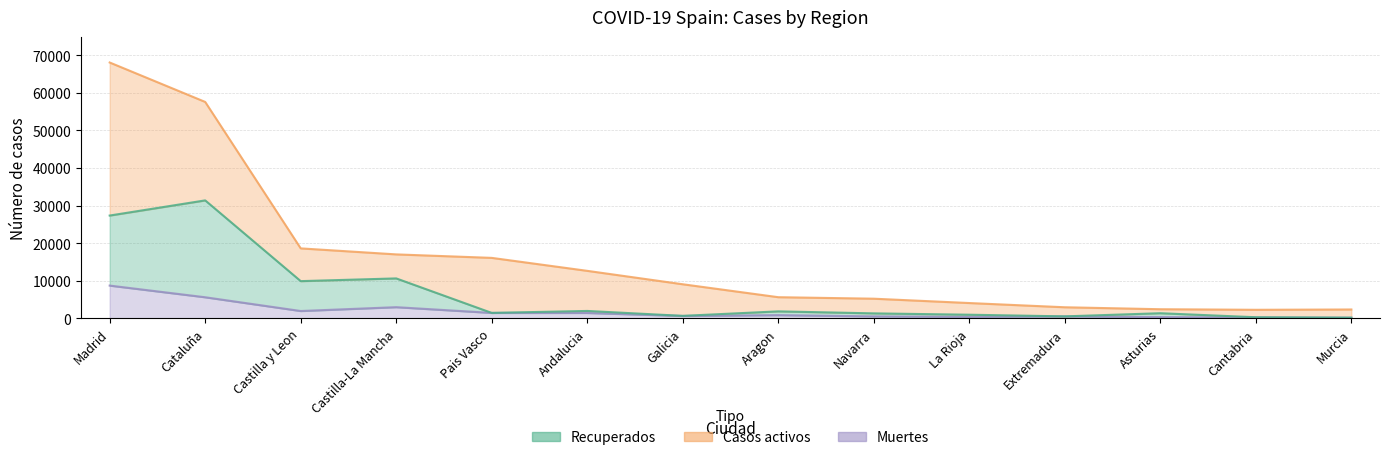

What is the value of the Muertes point at the 9th from the left?

490